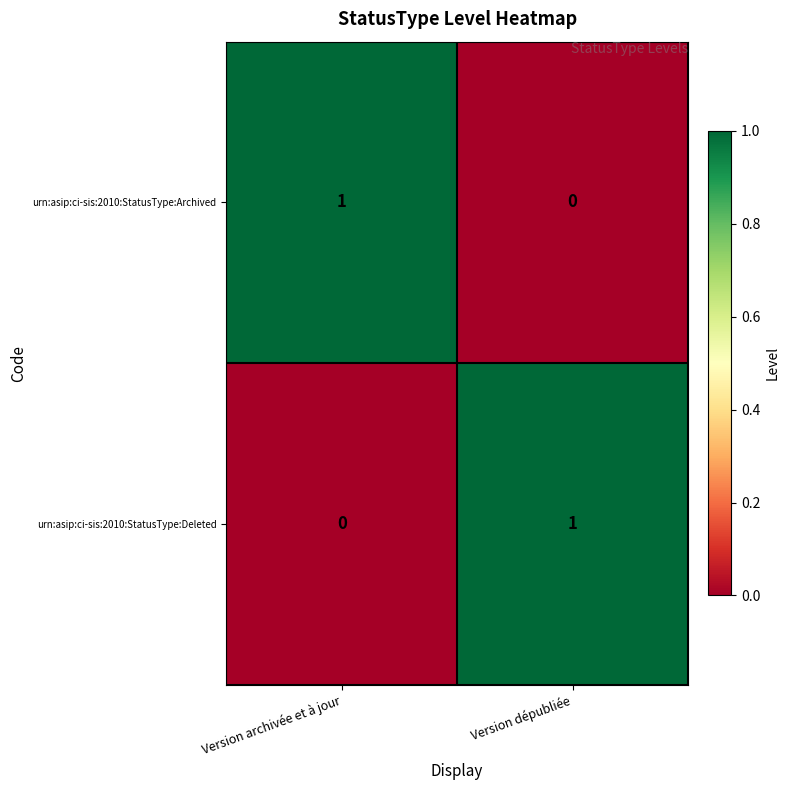

Rank the categories by urn:asip:ci-sis:2010:StatusType:Deleted value from lowest to highest.

Version archivée et à jour, Version dépubliée